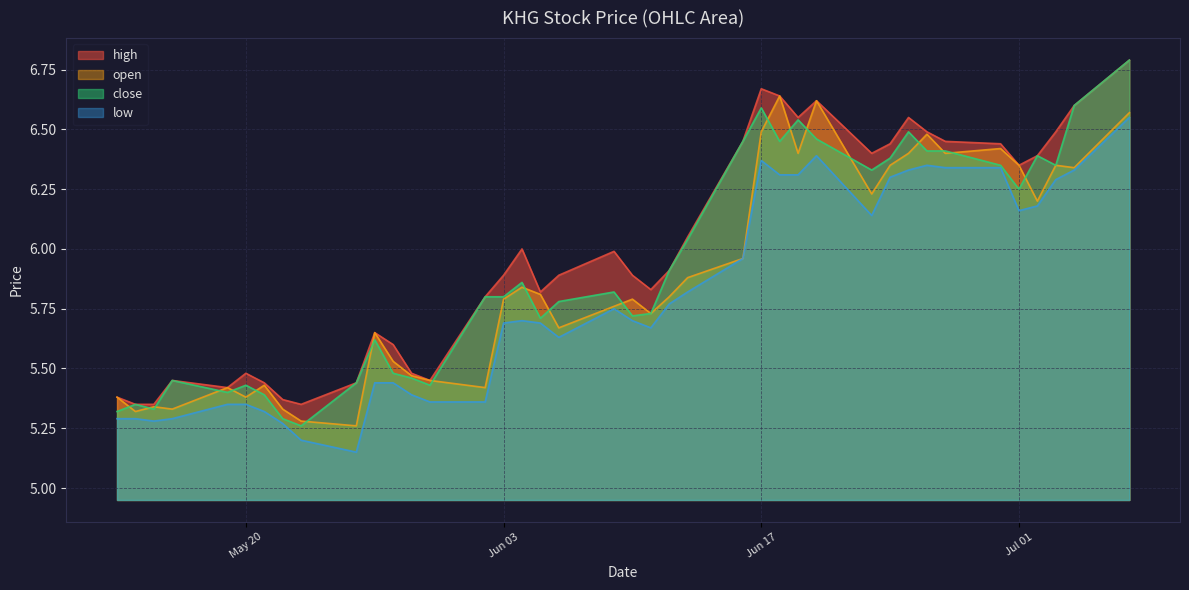

True or false: low has more than 2 interior local peaks.

True